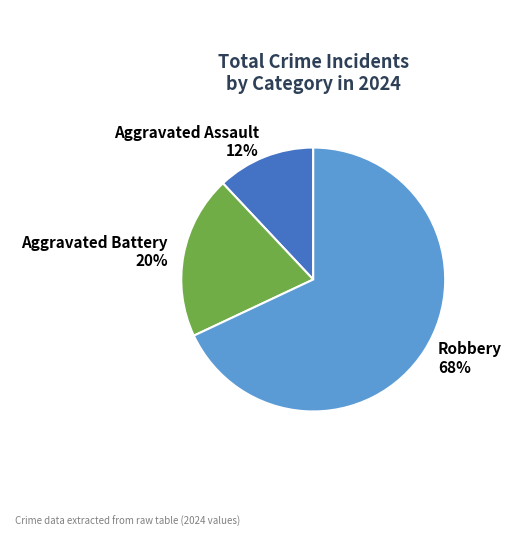

Is there any slice that represents more than half of the pie?

Yes